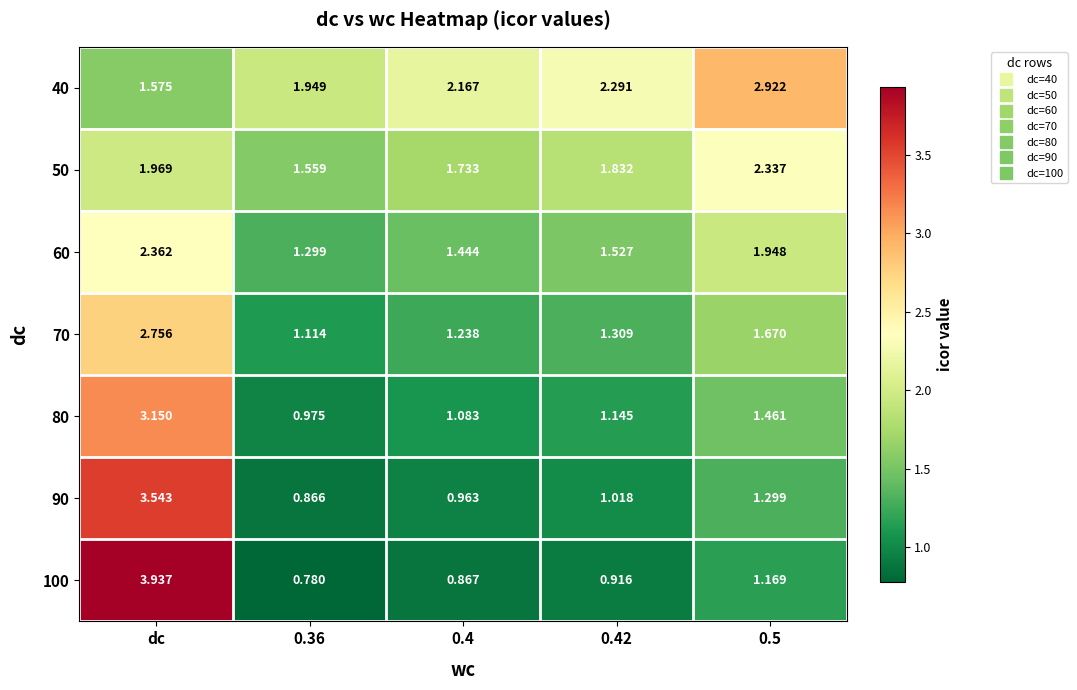

At which category does the chart reach its peak across all series?

dc